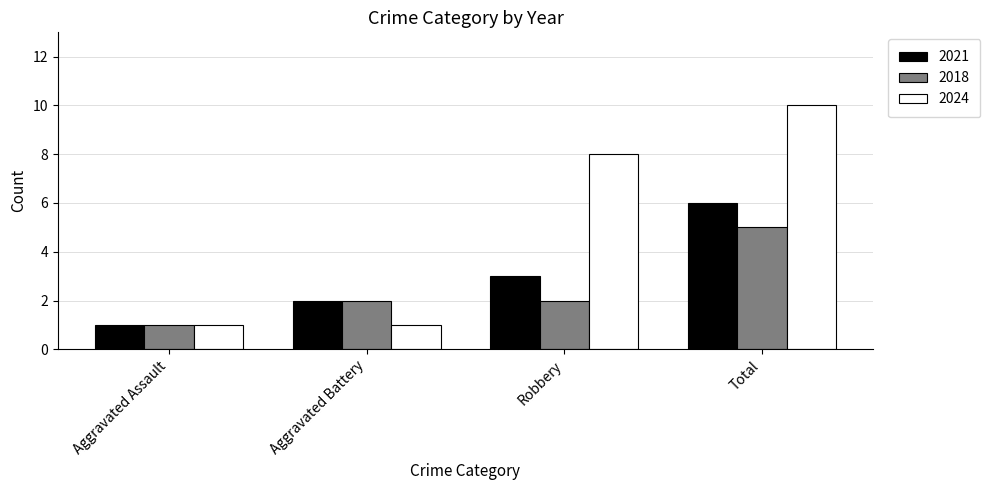

The 2018 series shows 3 at Robbery. True or false?

False